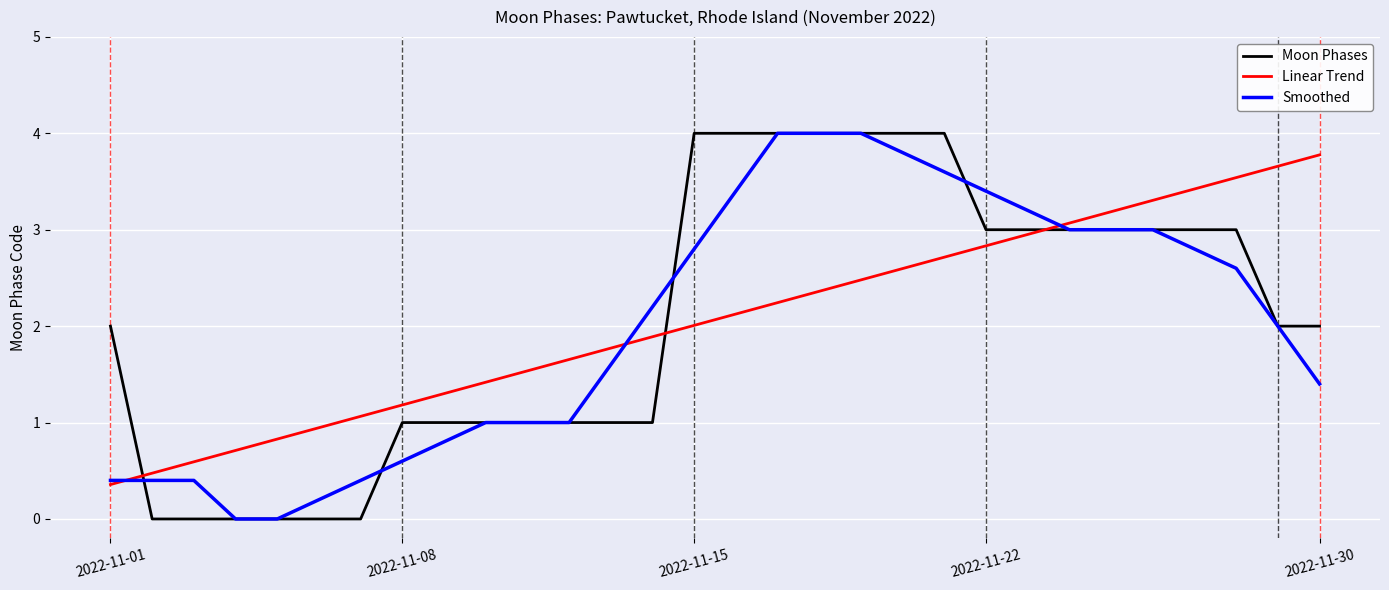

What is the maximum value for Linear Trend?

3.8